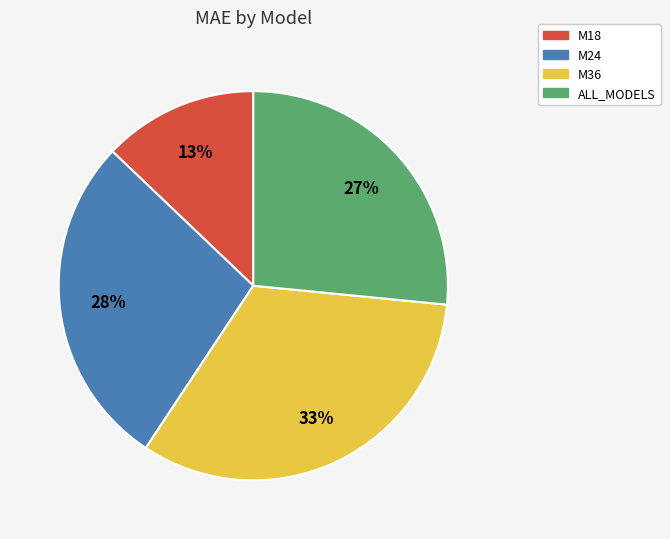

Rank the categories by value from highest to lowest.

M36, M24, ALL_MODELS, M18